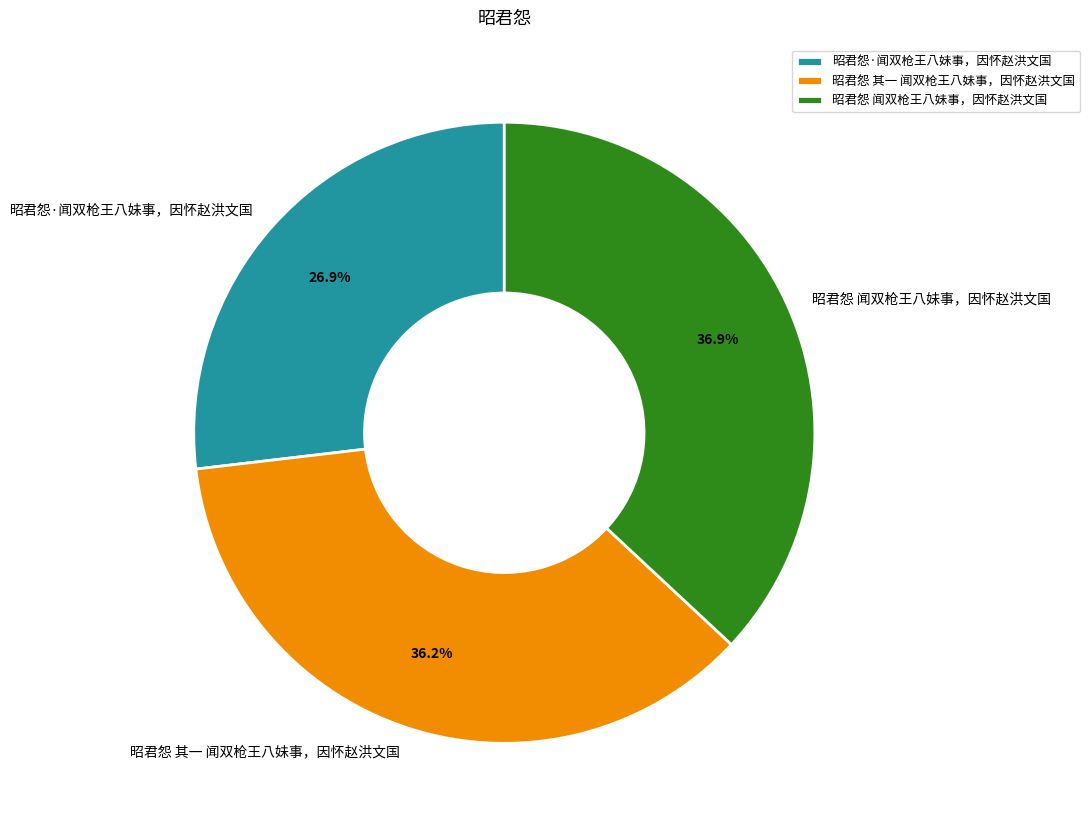

Is it true that 昭君怨·闻双枪王八妹事，因怀赵洪文国 is 40% of the pie?

False